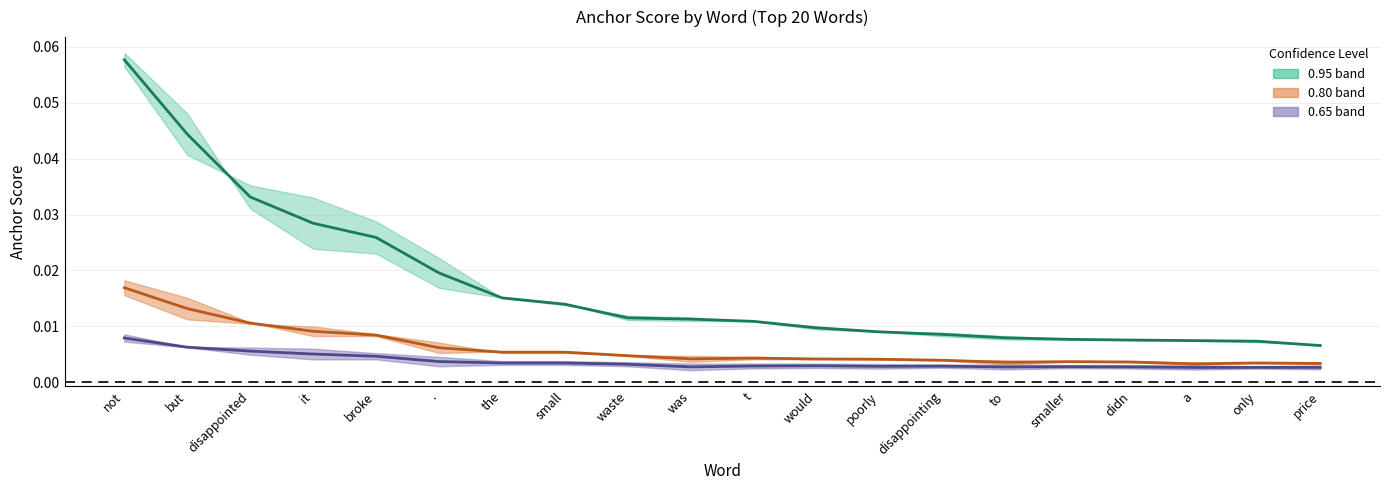

True or false: 0.95-positive anchor score and 0.8-positive anchor score intersect in this chart.

False